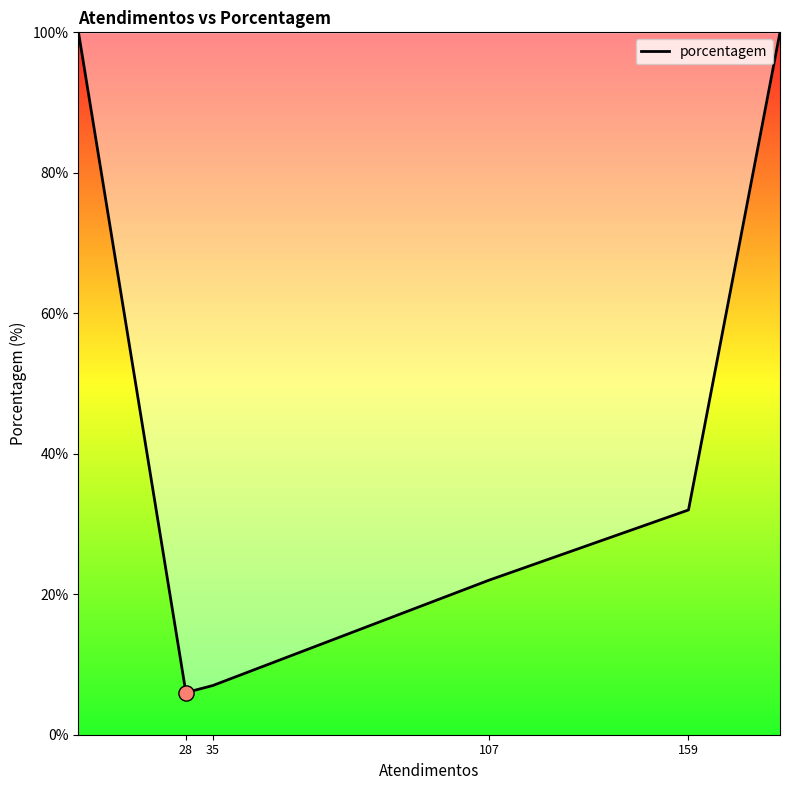

What is the difference between the second highest and second lowest values?

93